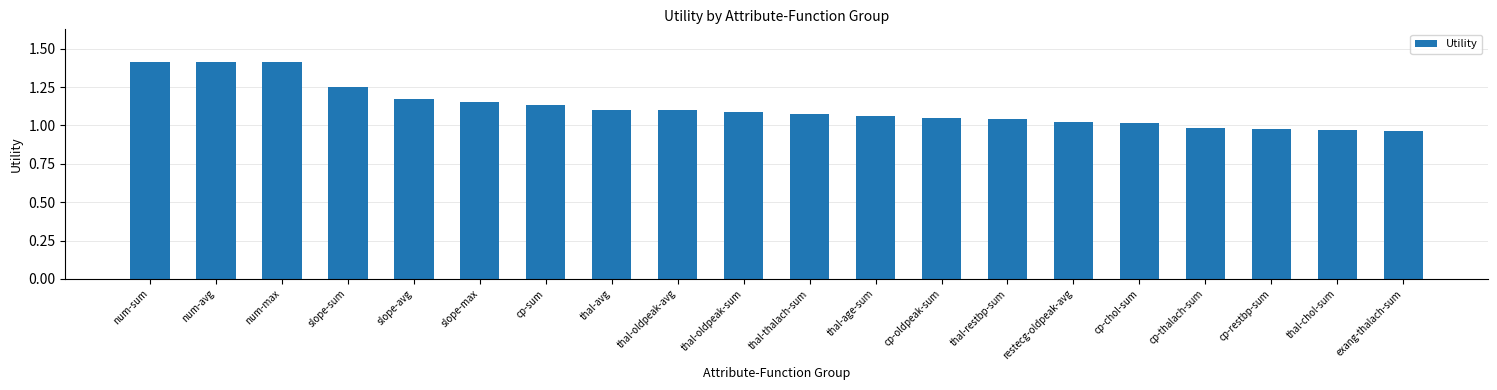

Where does the data first go above 1?

num-sum